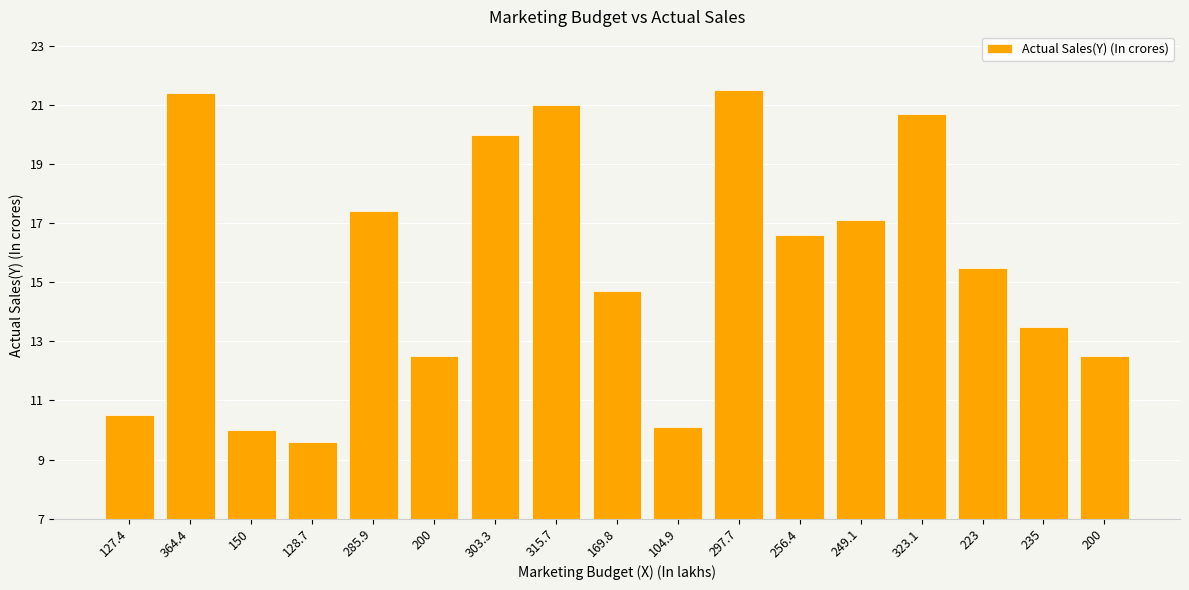

Rank the categories by value from lowest to highest.

128.7, 150, 104.9, 127.4, 200, 200, 235, 169.8, 223, 256.4, 249.1, 285.9, 303.3, 323.1, 315.7, 364.4, 297.7